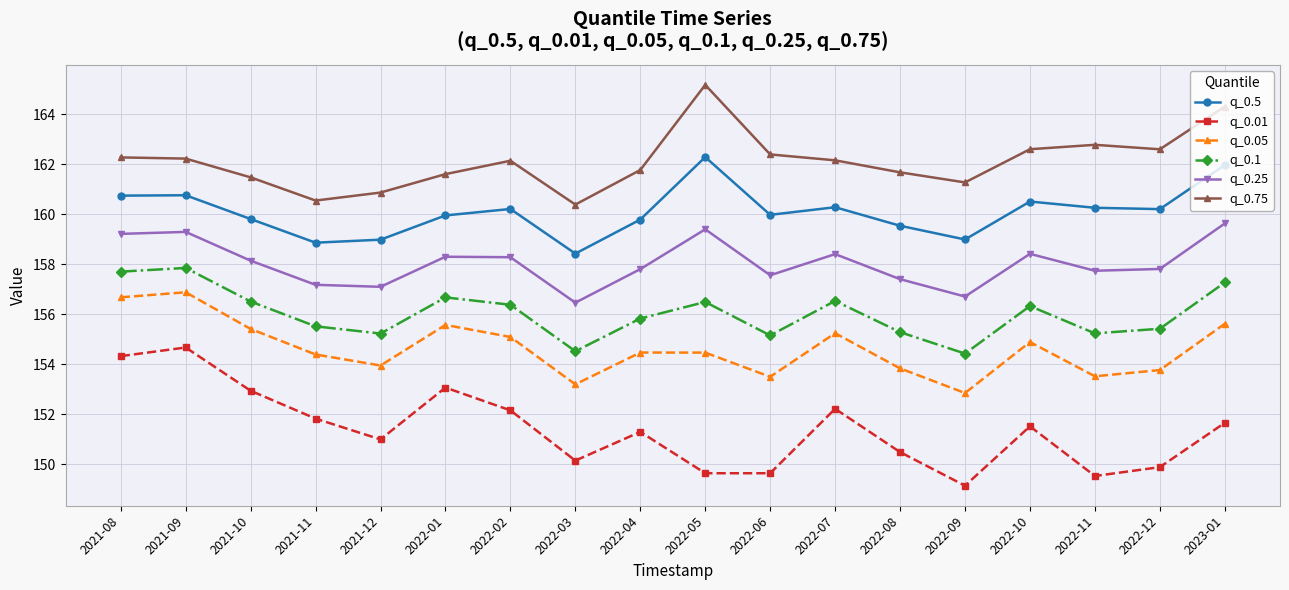

What is the value of the q_0.1 point at the 10th from the left?

156.5